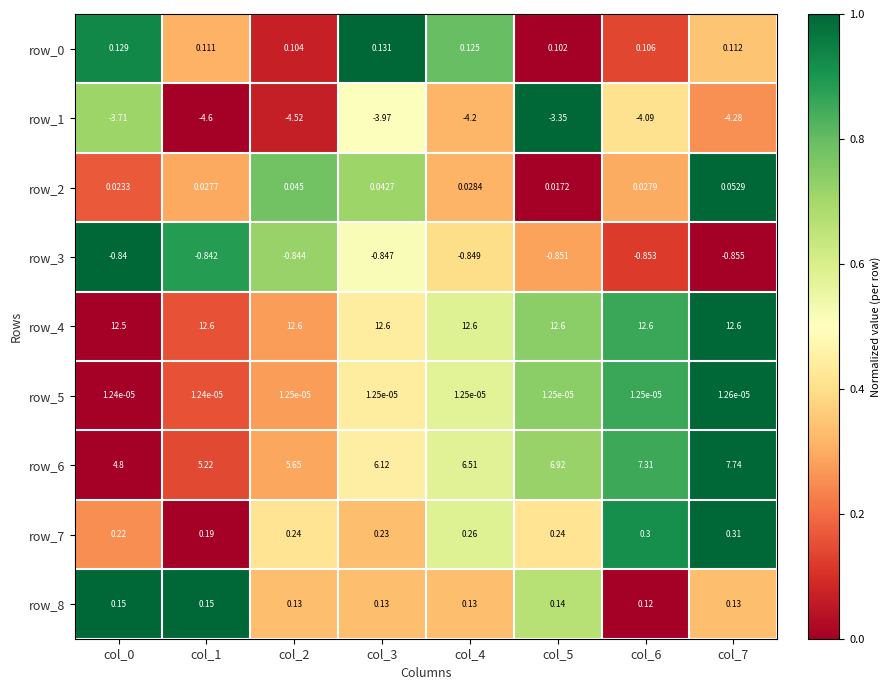

What is the maximum value shown in the chart?

12.6